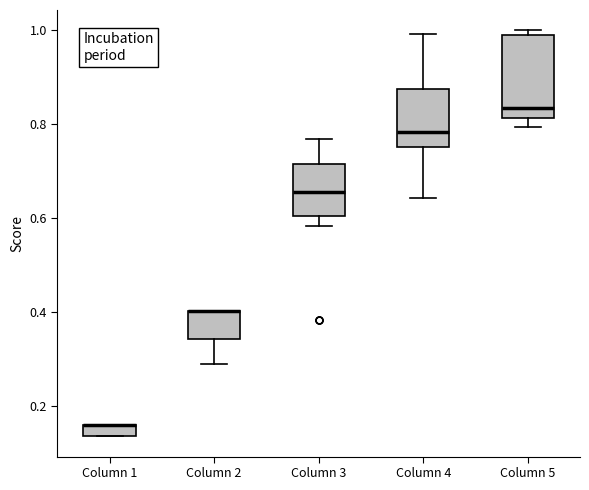

Where does the median line of the box for Column 4 sit on the y-axis? The values are not printed on the chart, so give them approximately, as read against the axis.

0.78